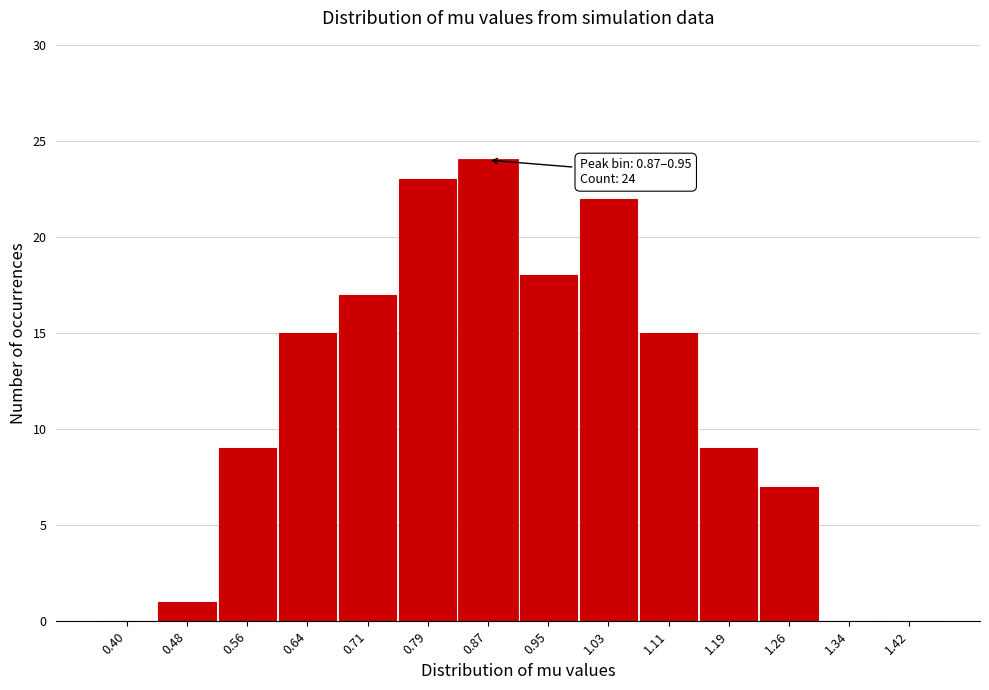

Reading left to right, transcribe all the data shown in this chart.

0.40=0	0.48=1	0.56=9	0.64=15	0.71=17	0.79=23	0.87=24	0.95=18	1.03=22	1.11=15	1.19=9	1.26=7	1.34=0	1.42=0